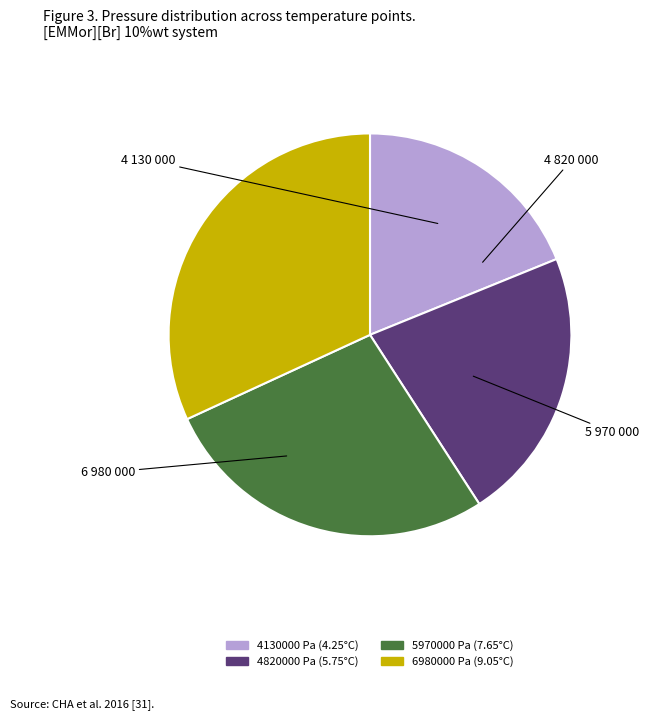

Which slice is the largest?

6980000 Pa (9.05°C)